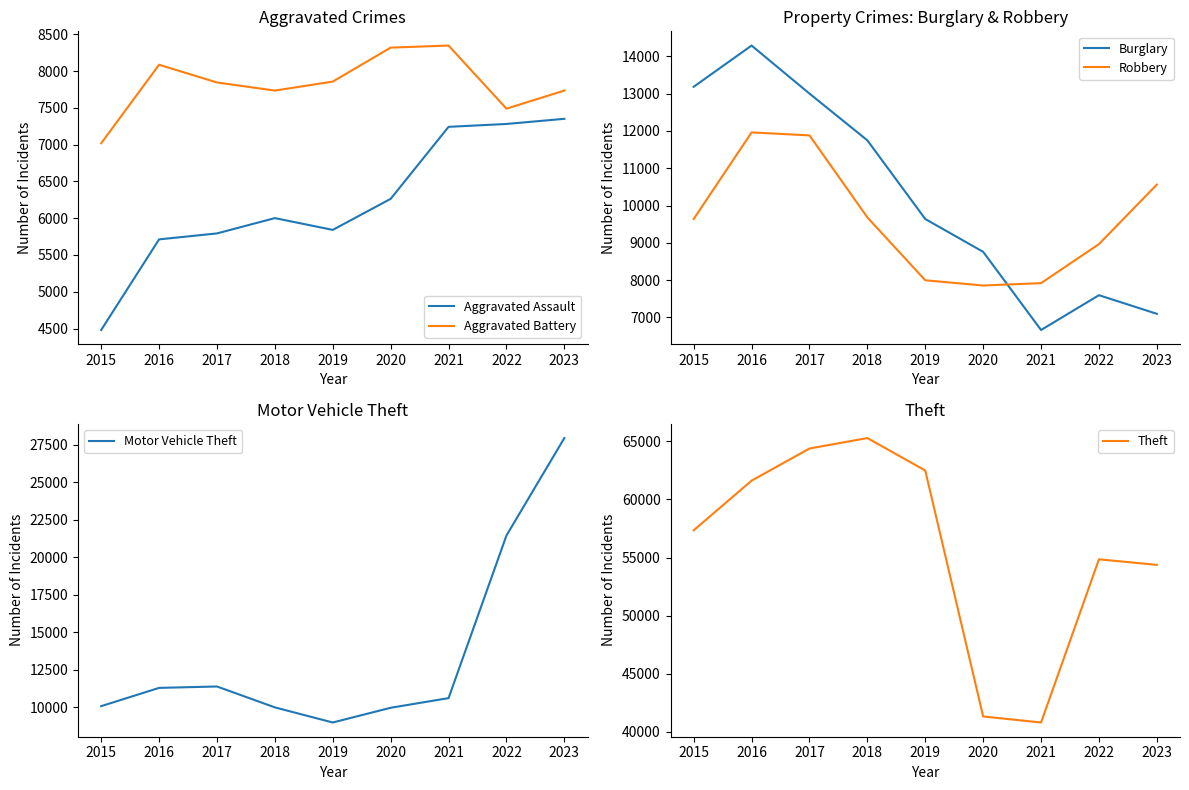

Which label corresponds to the largest value in the chart?

2018